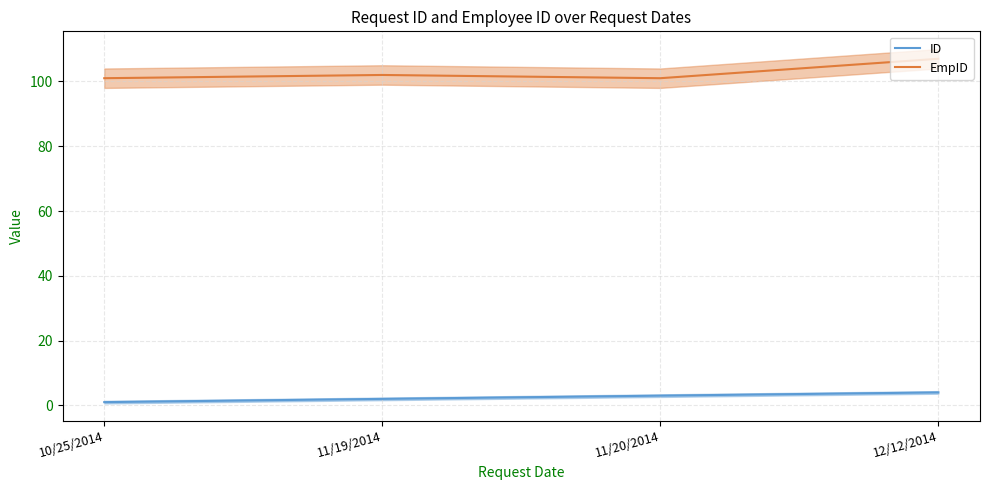

What is the label of the 2nd point from the left?

11/19/2014